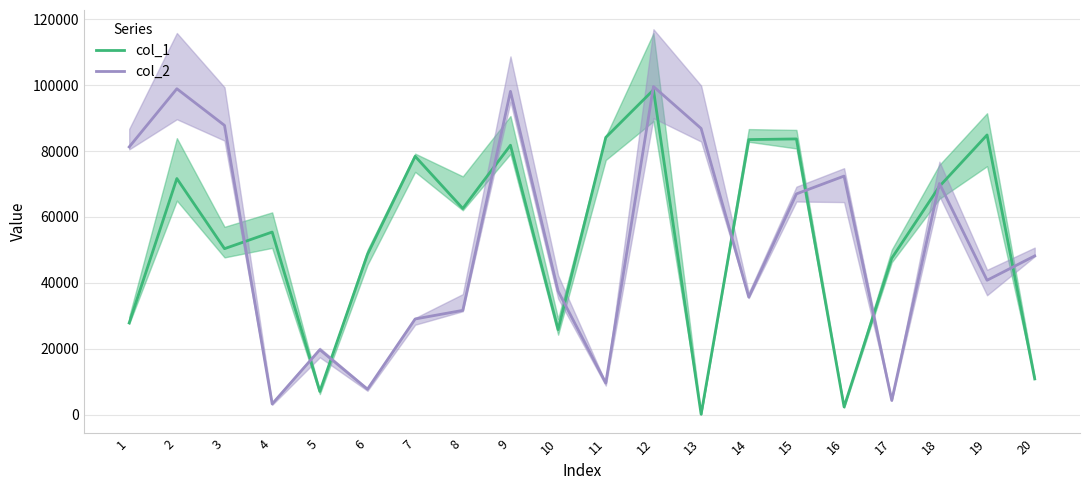

At which category is the sum across all series the highest?

12